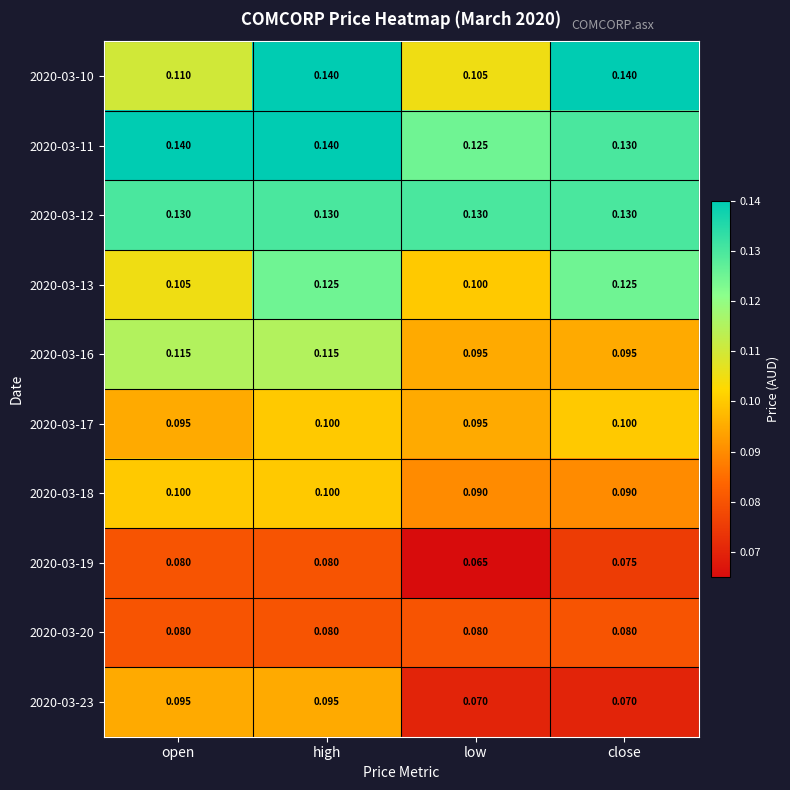

At which label is 2020-03-13 closest to 0?

low